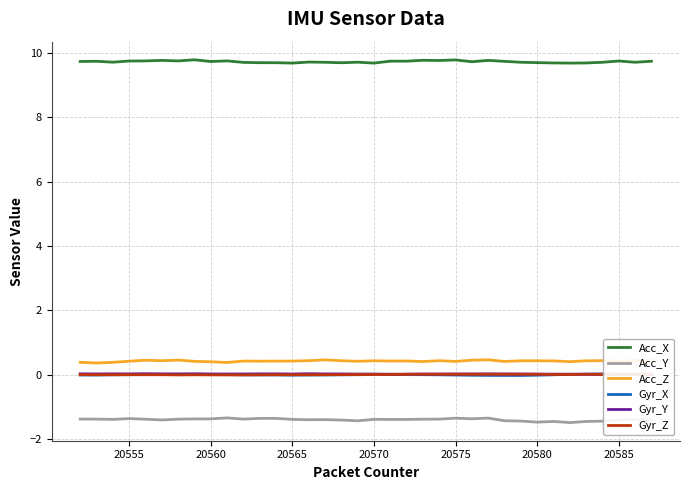

True or false: Acc_X and Gyr_X cross at least once.

False